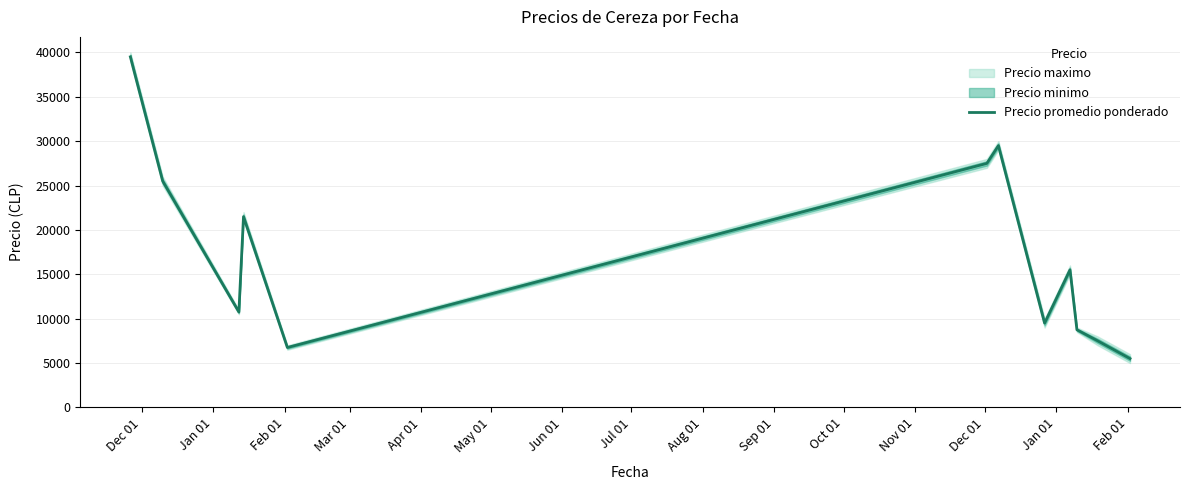

What is the maximum value for Precio promedio ponderado?

39500